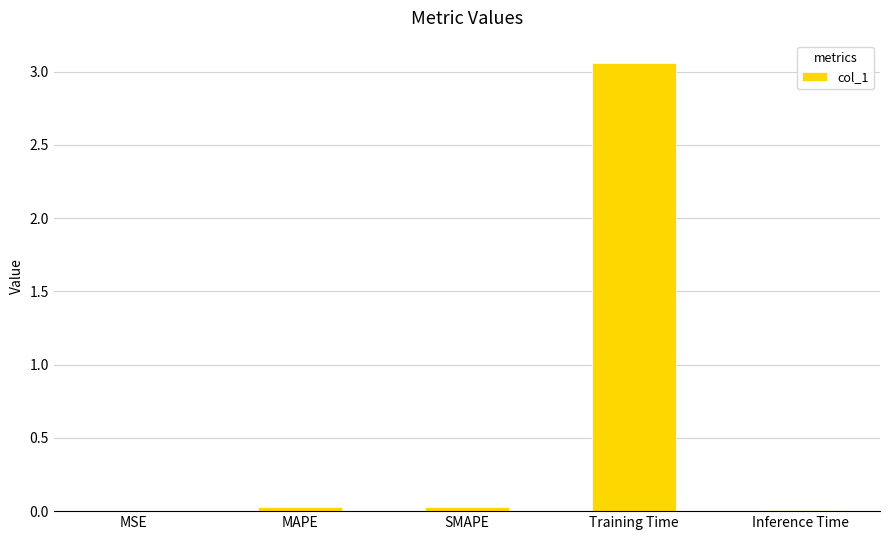

What is the average value?

0.6